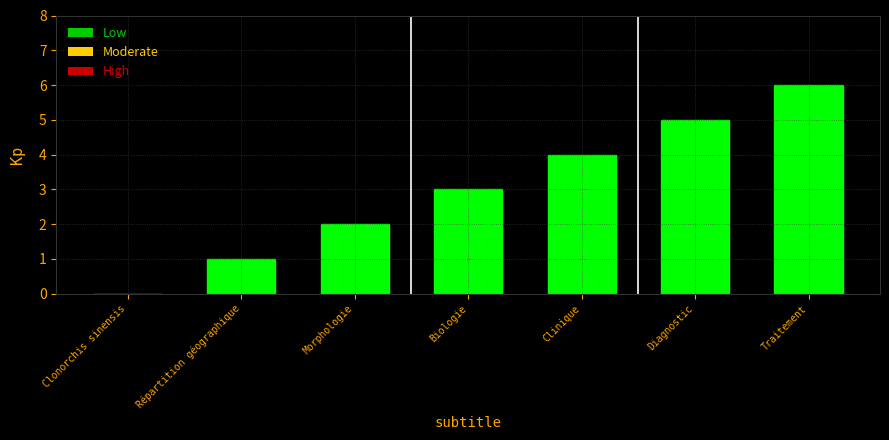

At which category does the chart reach its peak across all series?

Traitement